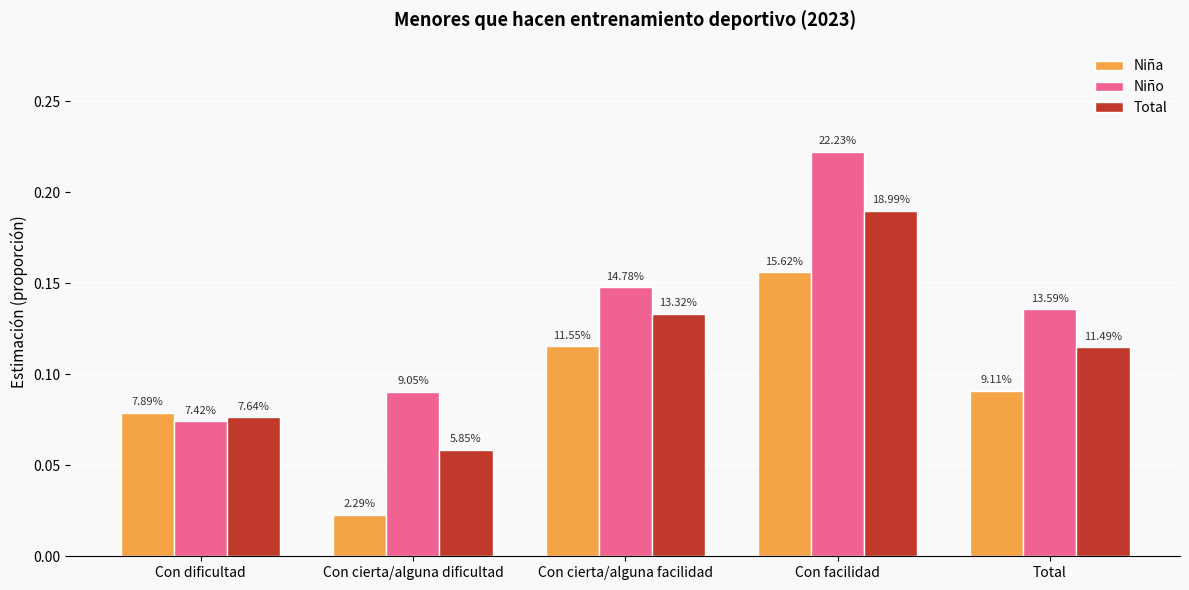

Is it true that Niña equals 0.1 at Con dificultad?

True